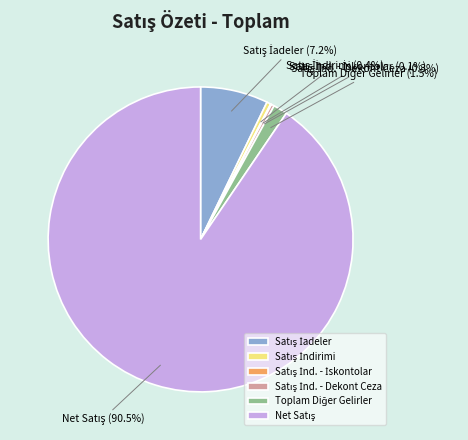

To the nearest percent, what is the difference between the largest and smallest slice percentages?

90%